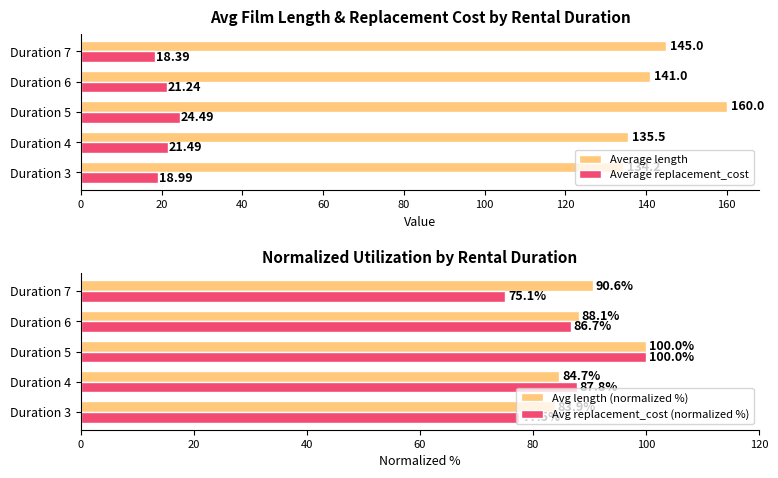

Is the value of Average length at Duration 4 greater than the value of Average replacement_cost at Duration 5?

Yes